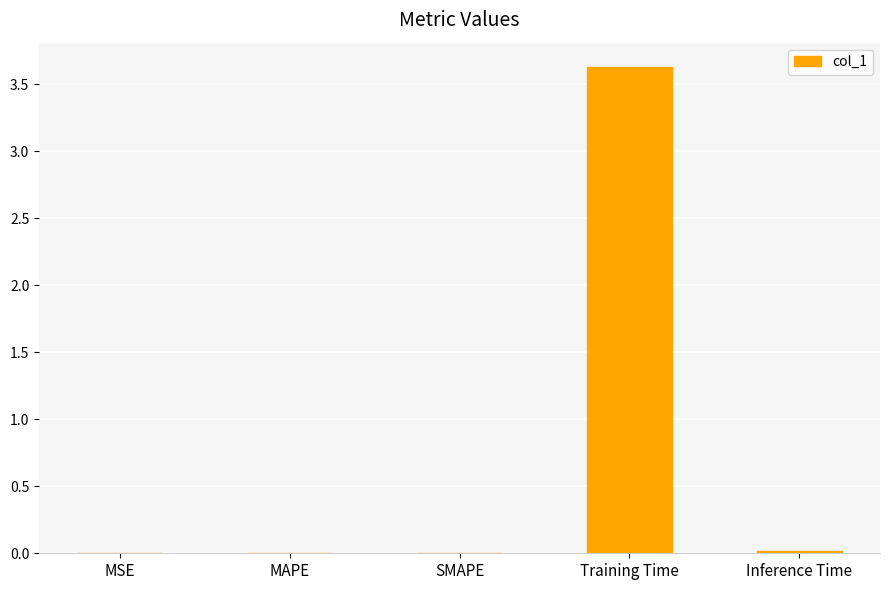

What is the sum of all values?

3.7